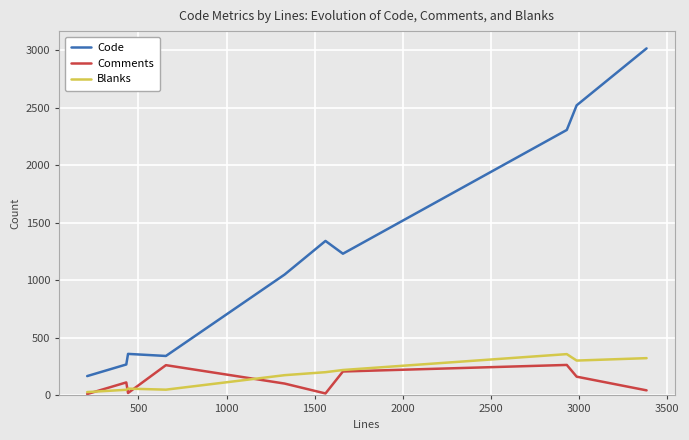

Which series has the largest total across all categories?

Code